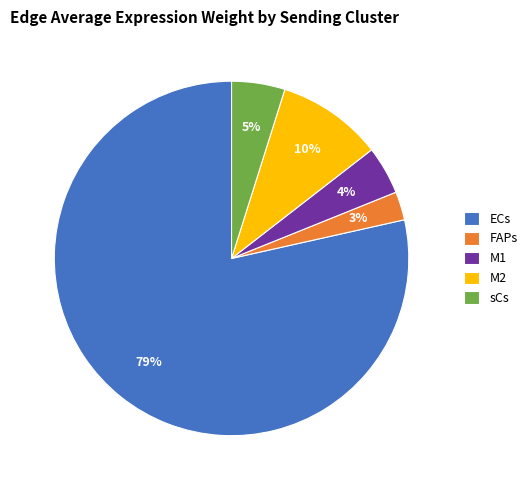

Count the number of slices in the pie.

5